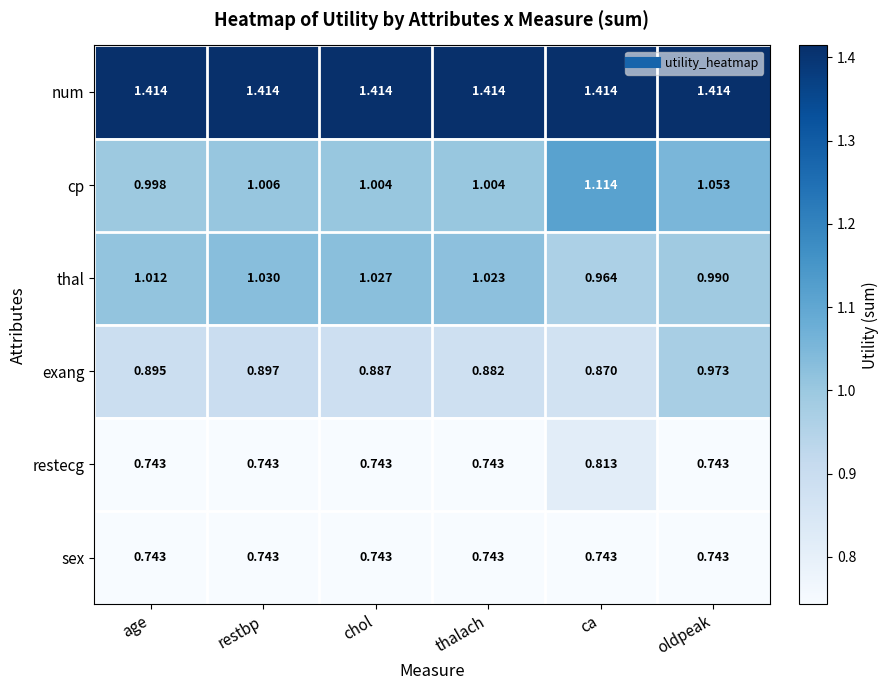

At which category is the sum across all series the highest?

ca